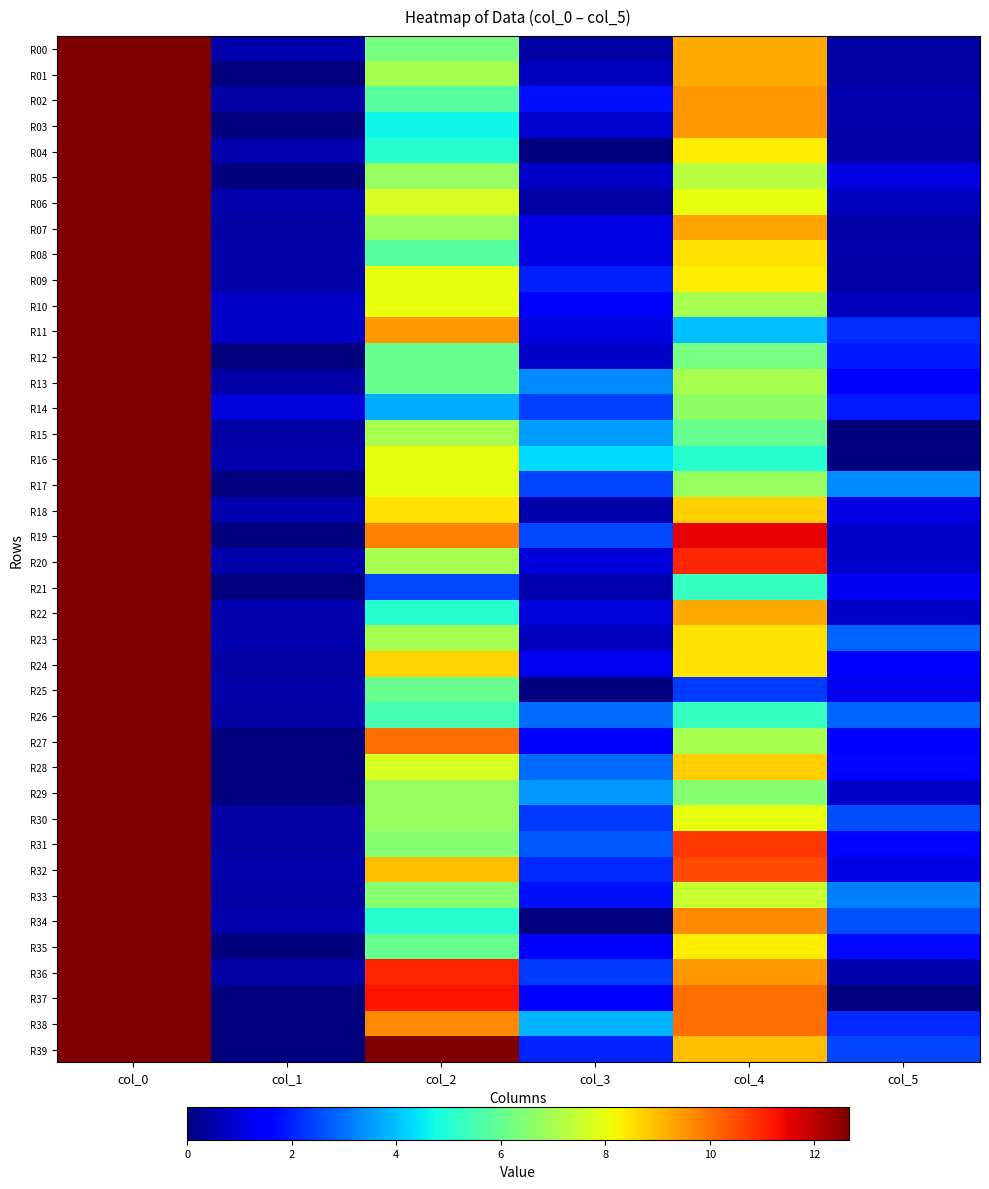

Between col_1 and col_5, which series saw the biggest shift?

R17